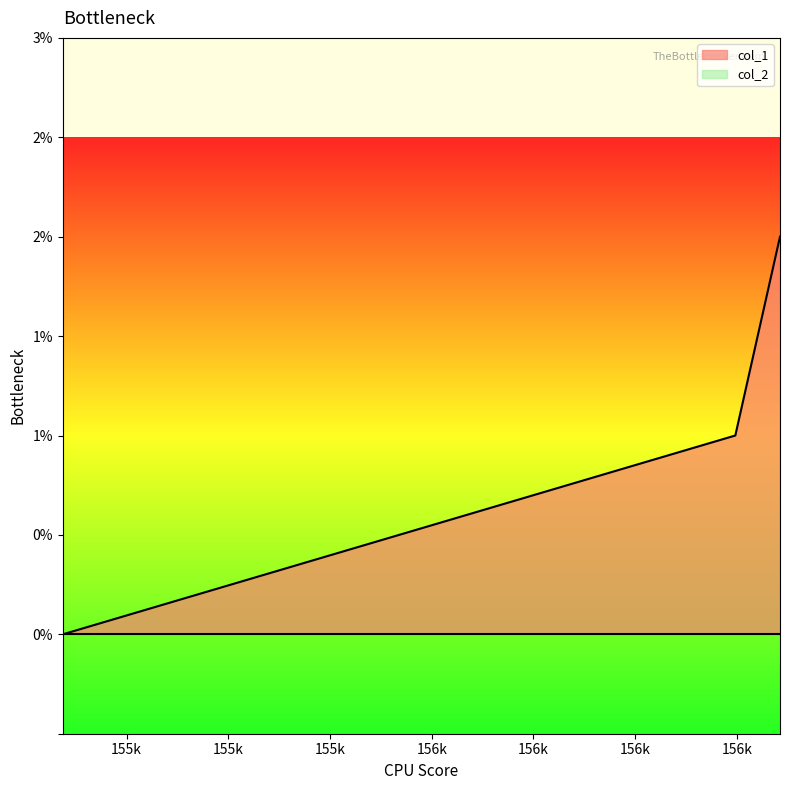

What is the value of the 3rd point from the left?

2